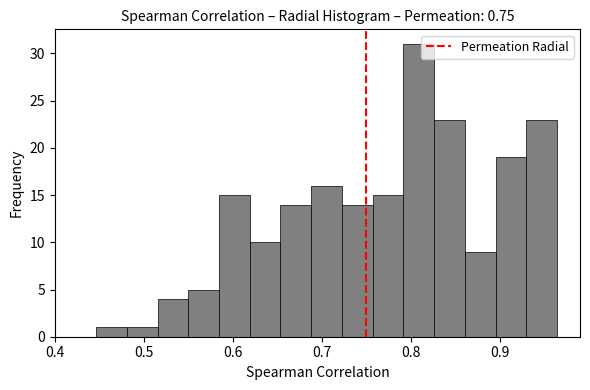

Around what value on the x-axis is the tallest bar? Give the approximate position of its centre, as read against the axis.

0.81